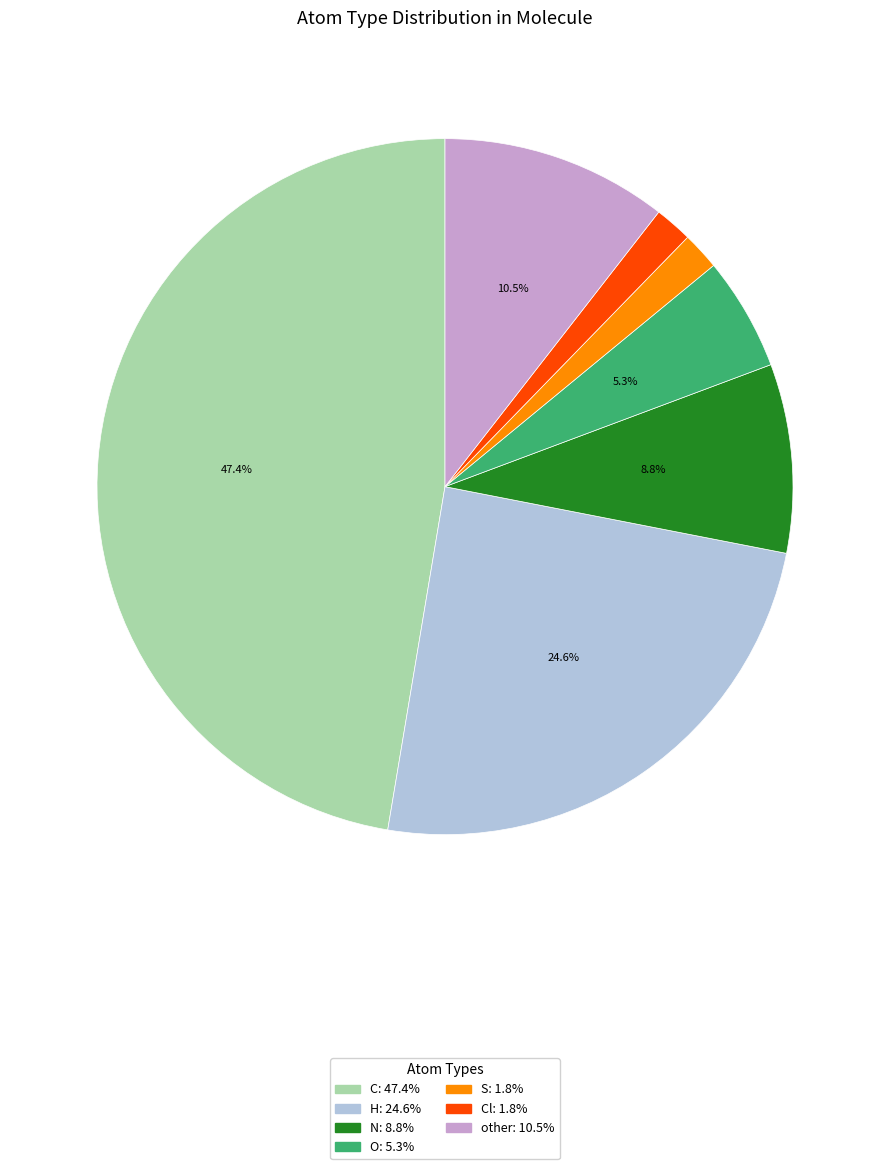

How many segments does this pie chart have?

7